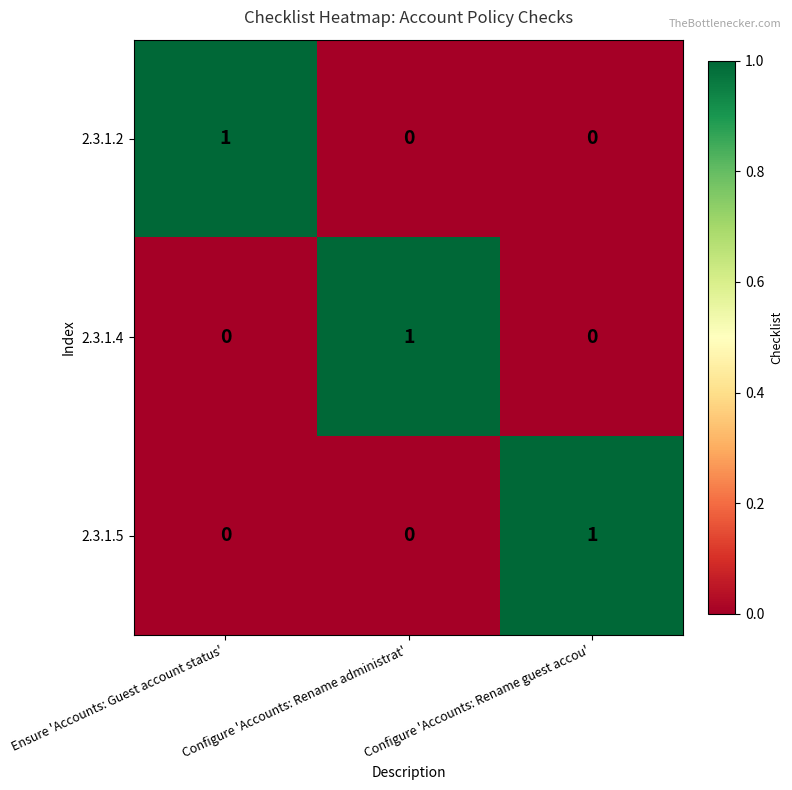

What is the maximum value shown in the chart?

1